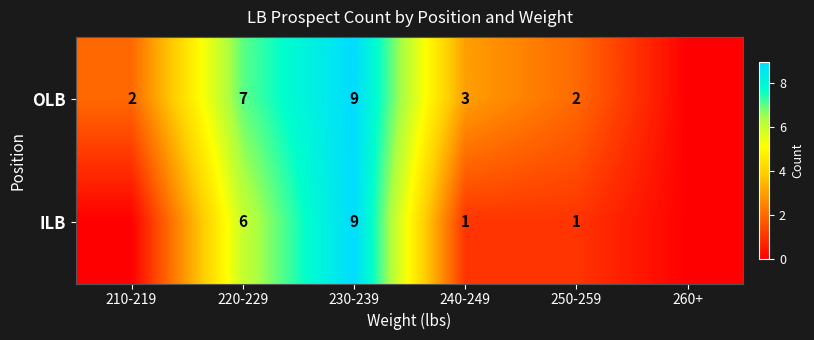

What is the difference between the ILB values at 220-229 and 250-259?

5